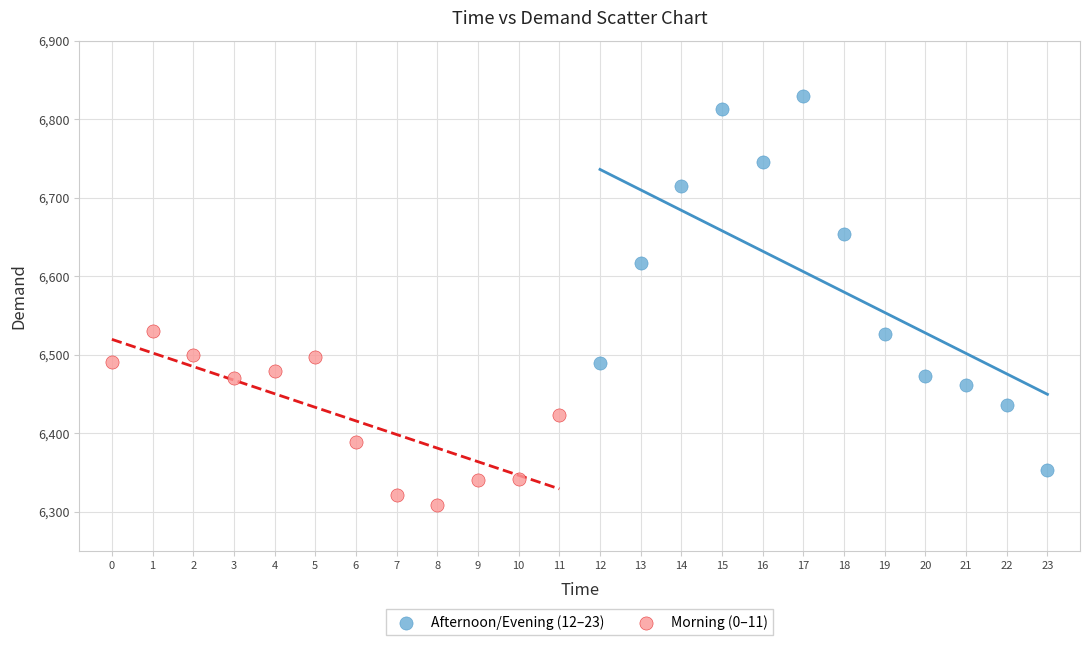

What are all the series names shown in the legend?

Afternoon/Evening (12–23), Morning (0–11)